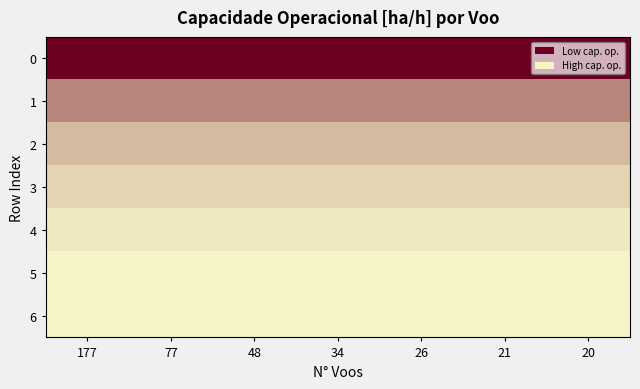

What is the greatest value displayed?

5.2